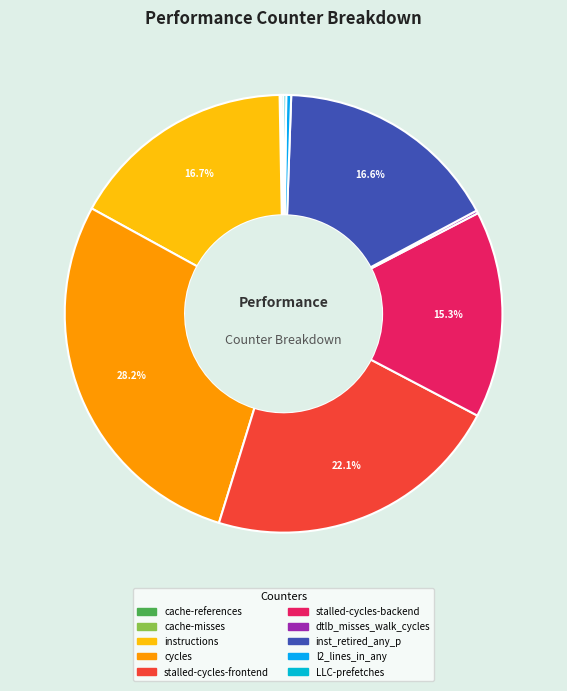

The stalled-cycles-backend slice represents 21% of the pie. True or false?

False